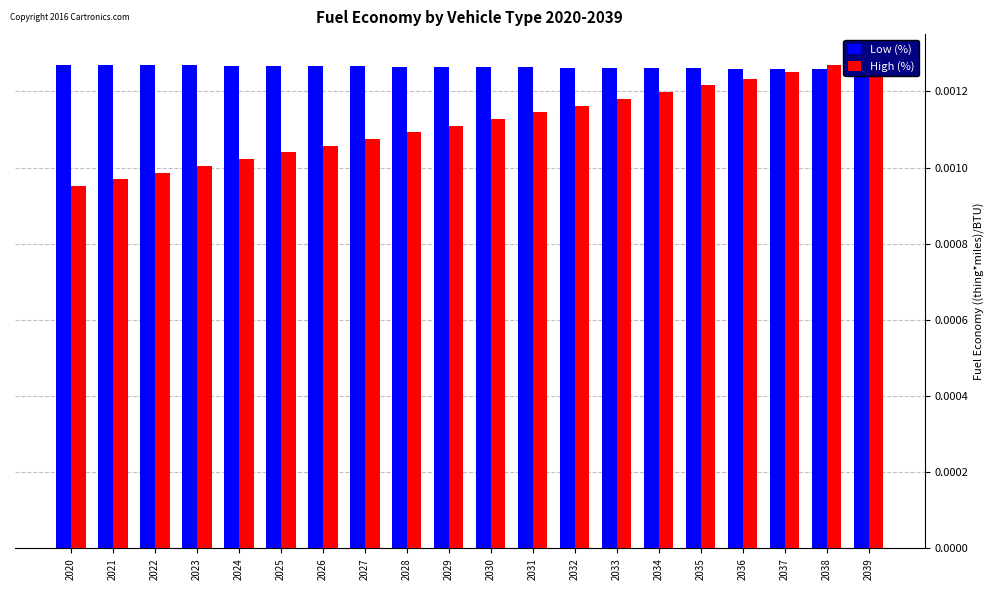

True or false: Low (%) has a value of 0.0 at 2022.

False